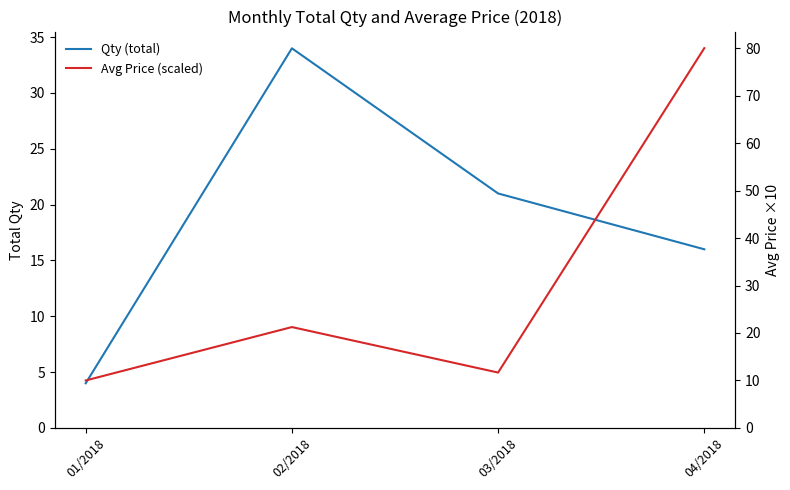

Is the value of Qty (total) at 02/2018 greater than the value of Avg Price (scaled) at 04/2018?

No